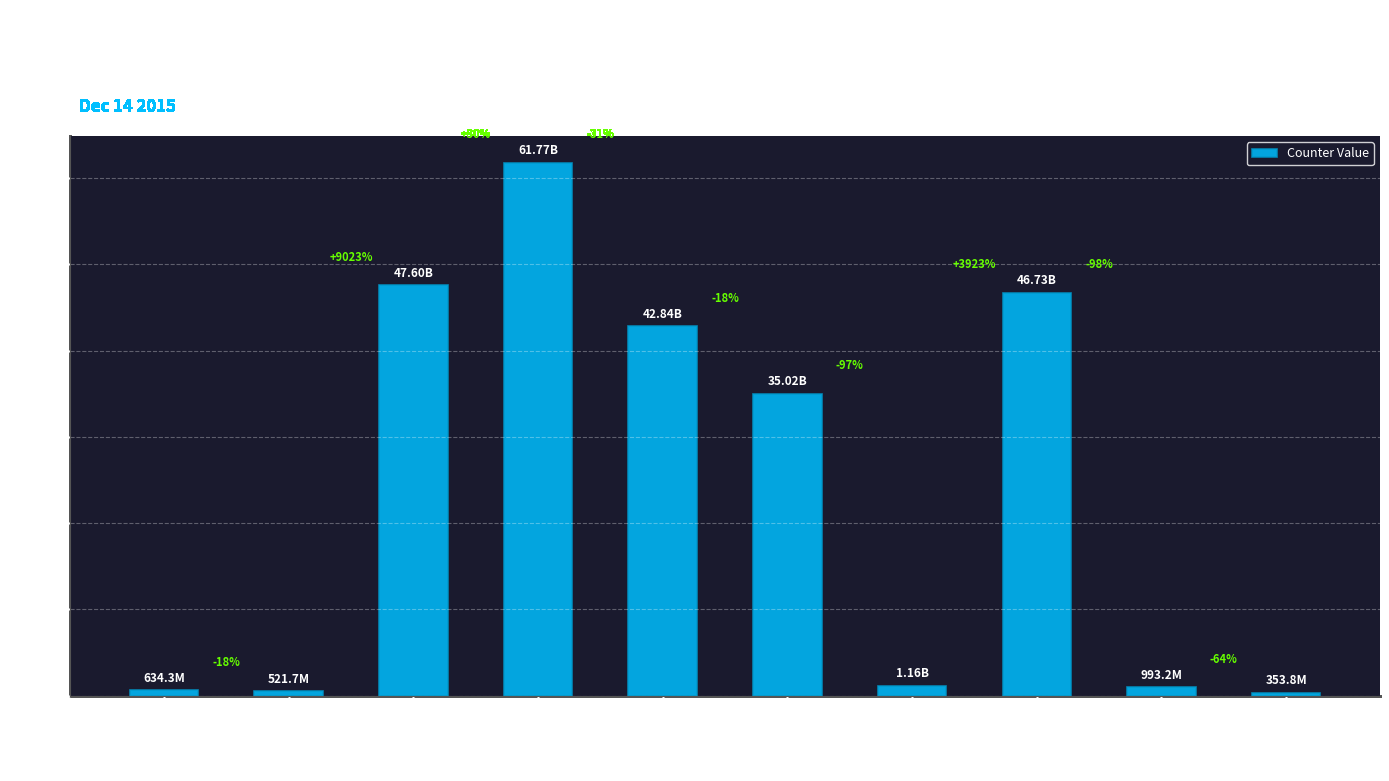

Does the chart contain any negative values?

No